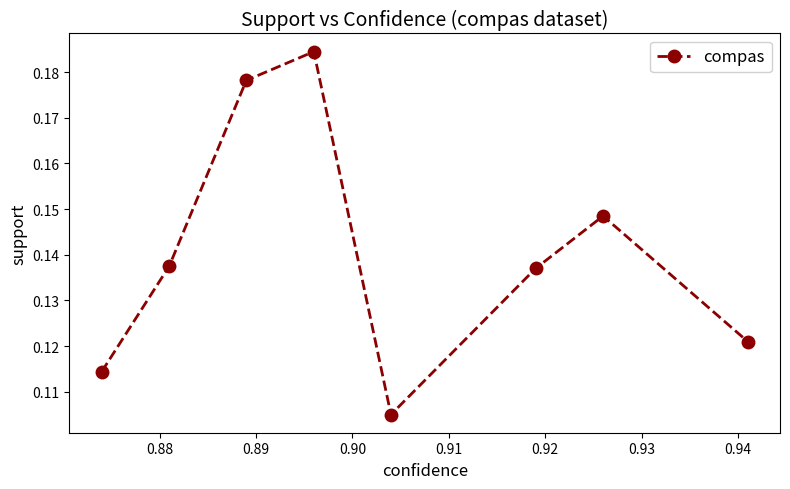

How many points are lower than both their immediate neighbors (excluding endpoints)?

1